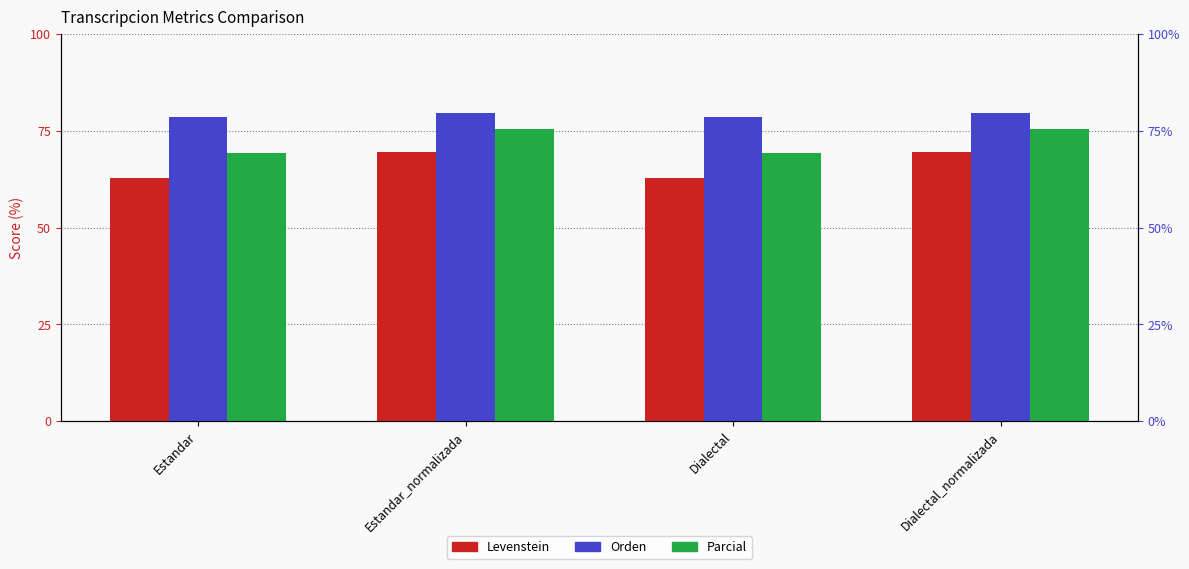

What is the label of the 2nd bar from the left?

Estandar_normalizada